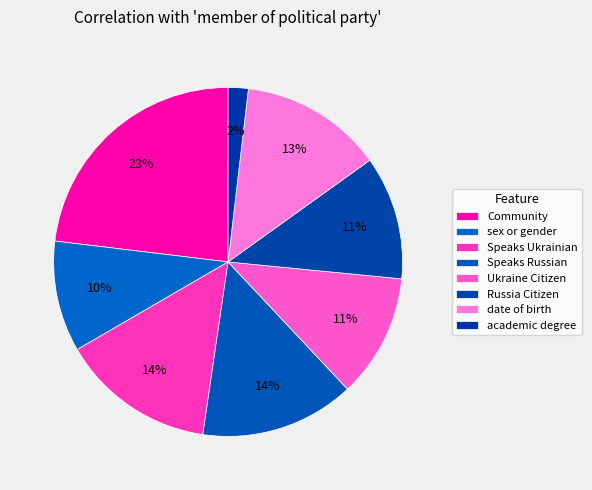

Is it true that date of birth is 13% of the pie?

True